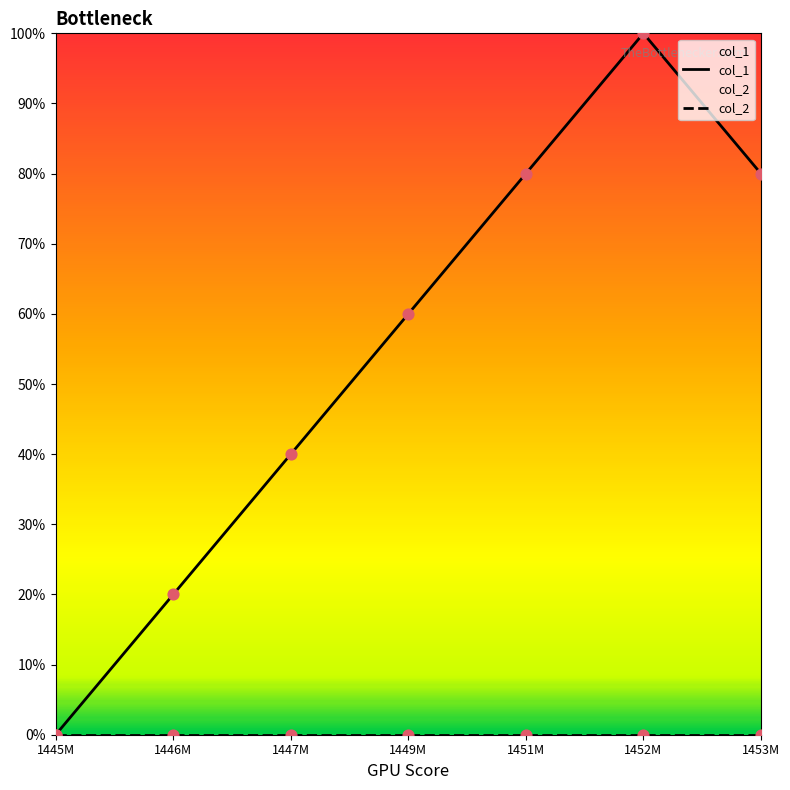

At how many categories does at least one series exceed 7?

6